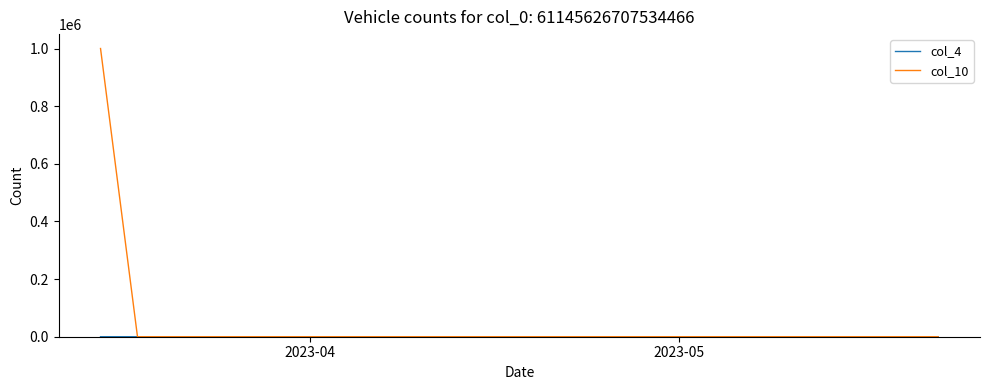

Which series has the largest range (max minus min)?

col_10